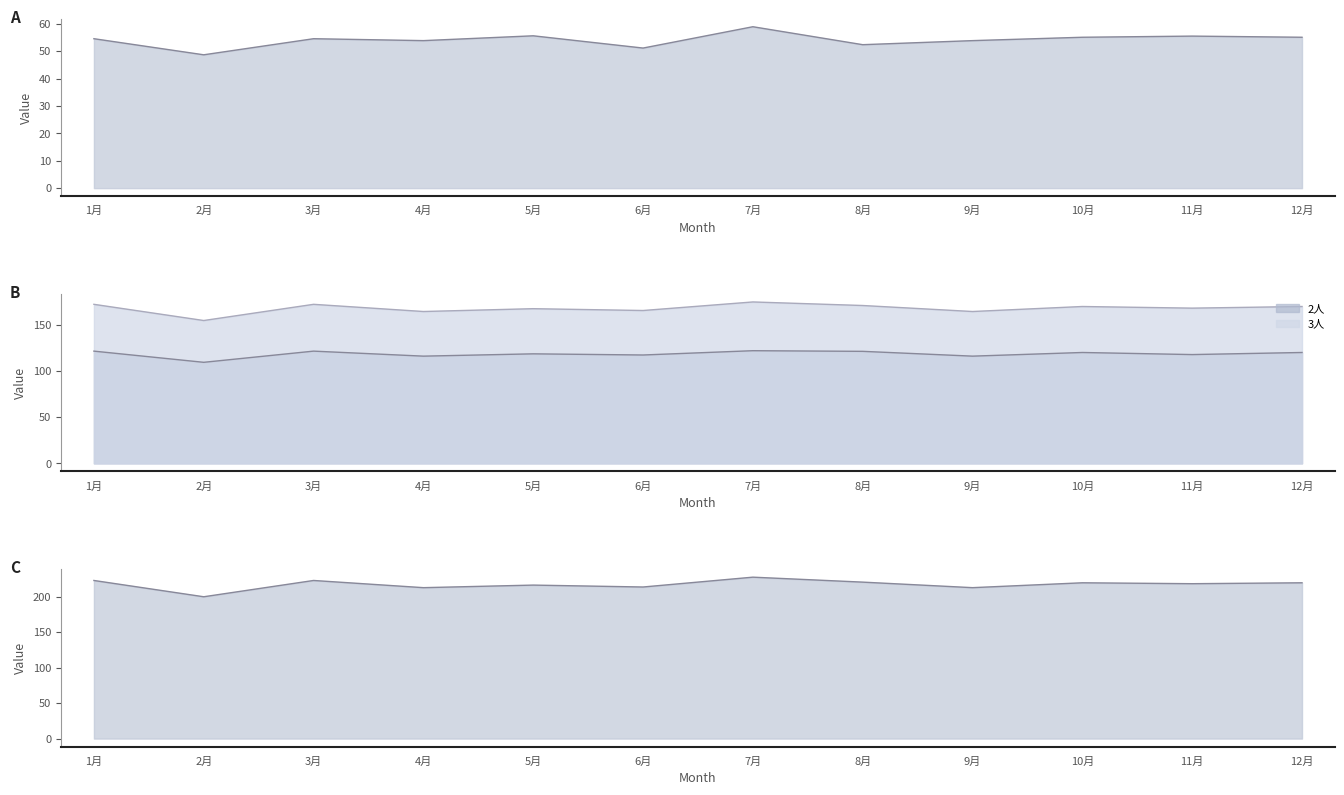

Which label corresponds to the smallest value in the chart?

2月